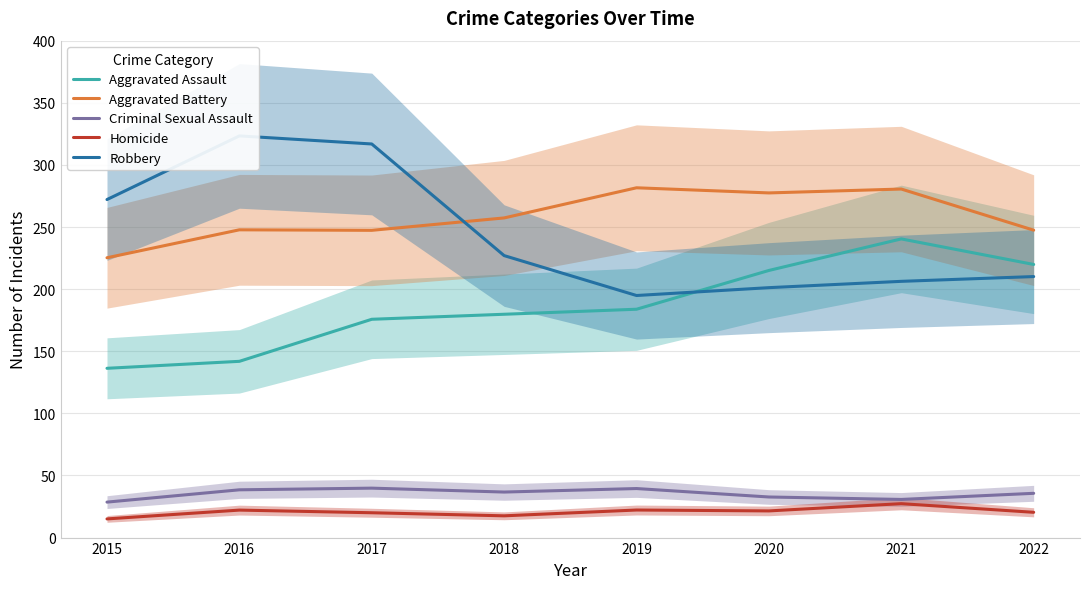

At which label does Robbery first exceed 227?

2015